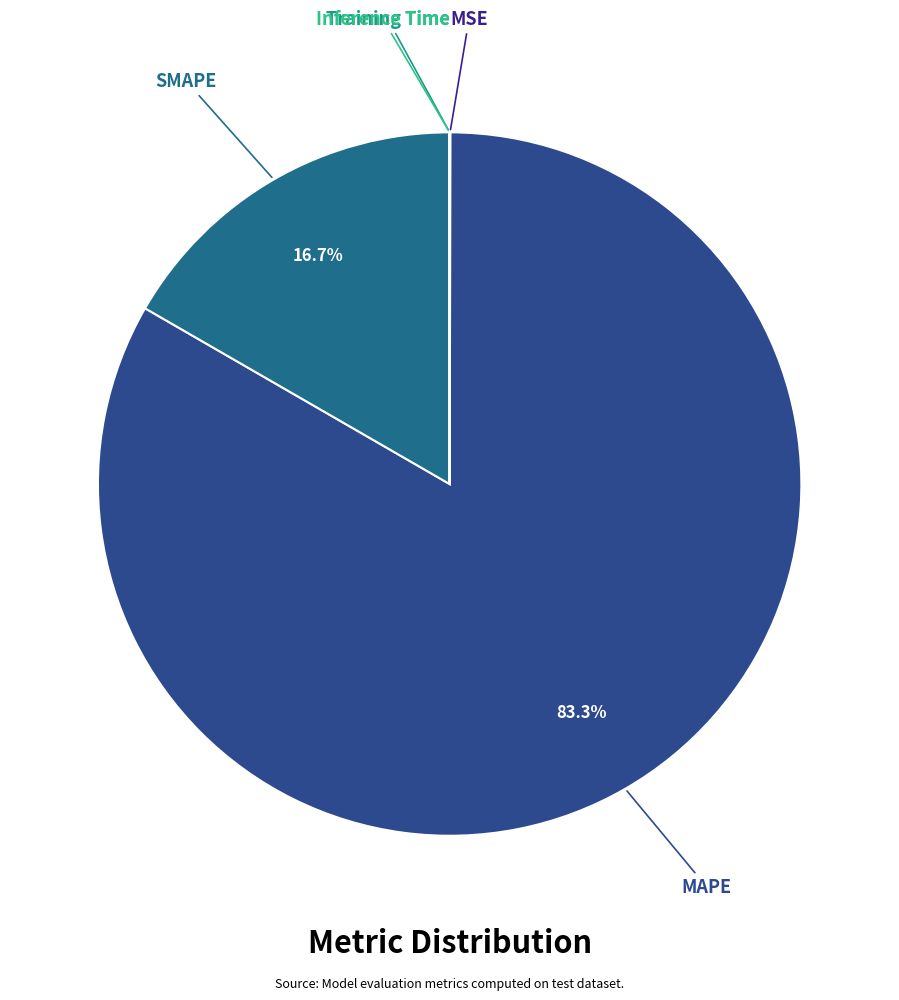

Which category has the biggest portion of the pie?

MAPE